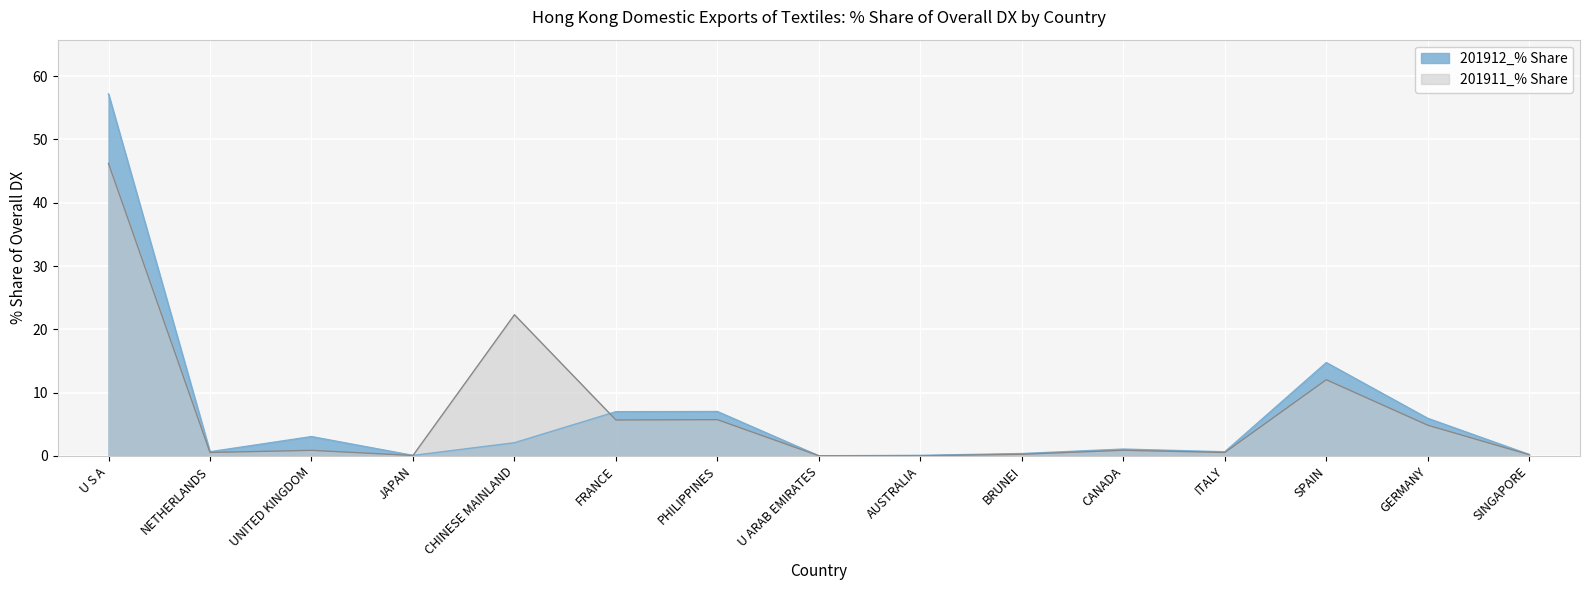

How many categories are shown in the chart?

15